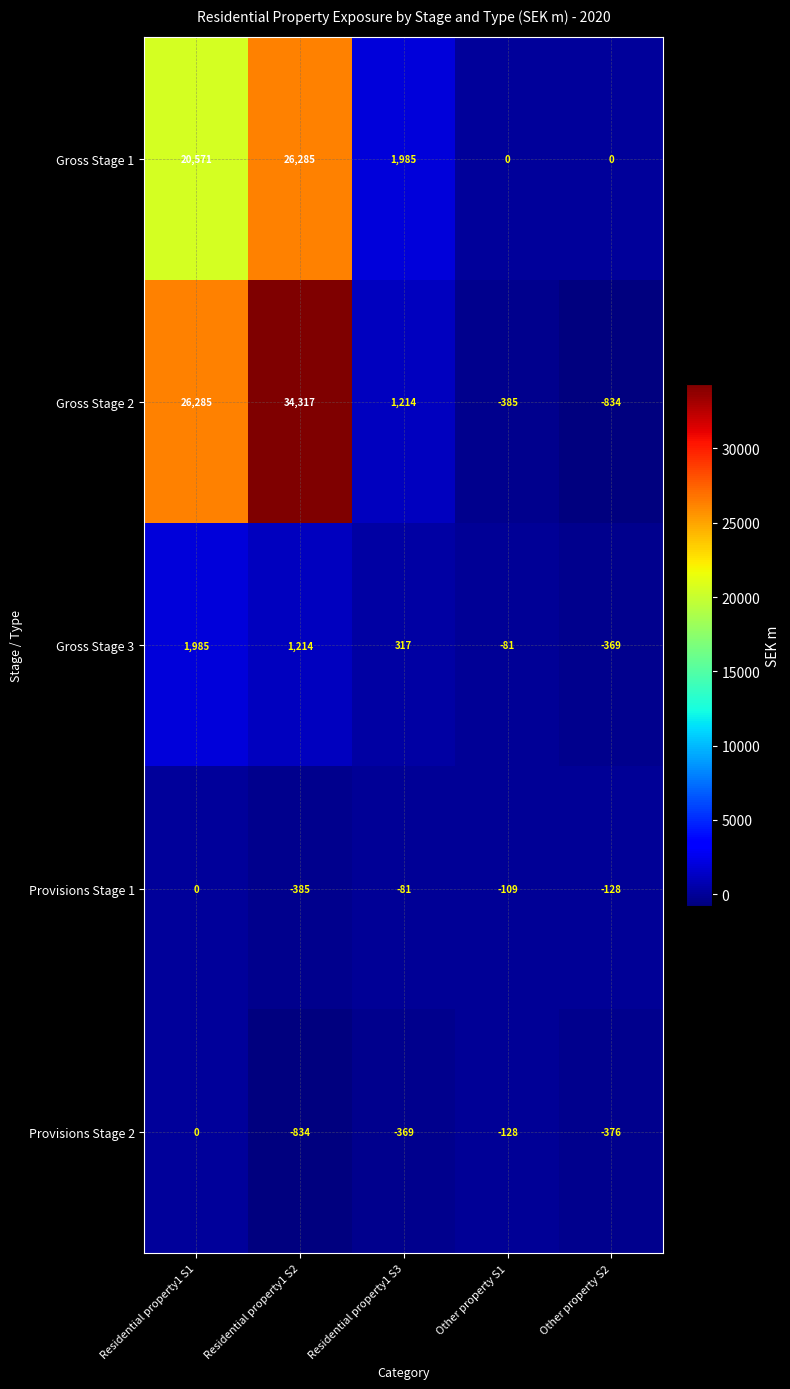

Reading right to left, list all the values displayed in this chart.

Gross Stage 1: 0	0	1985	26285	20571
Gross Stage 2: -834	-385	1214	34317	26285
Gross Stage 3: -369	-81	317	1214	1985
Provisions Stage 1: -128	-109	-81	-385	0
Provisions Stage 2: -376	-128	-369	-834	0